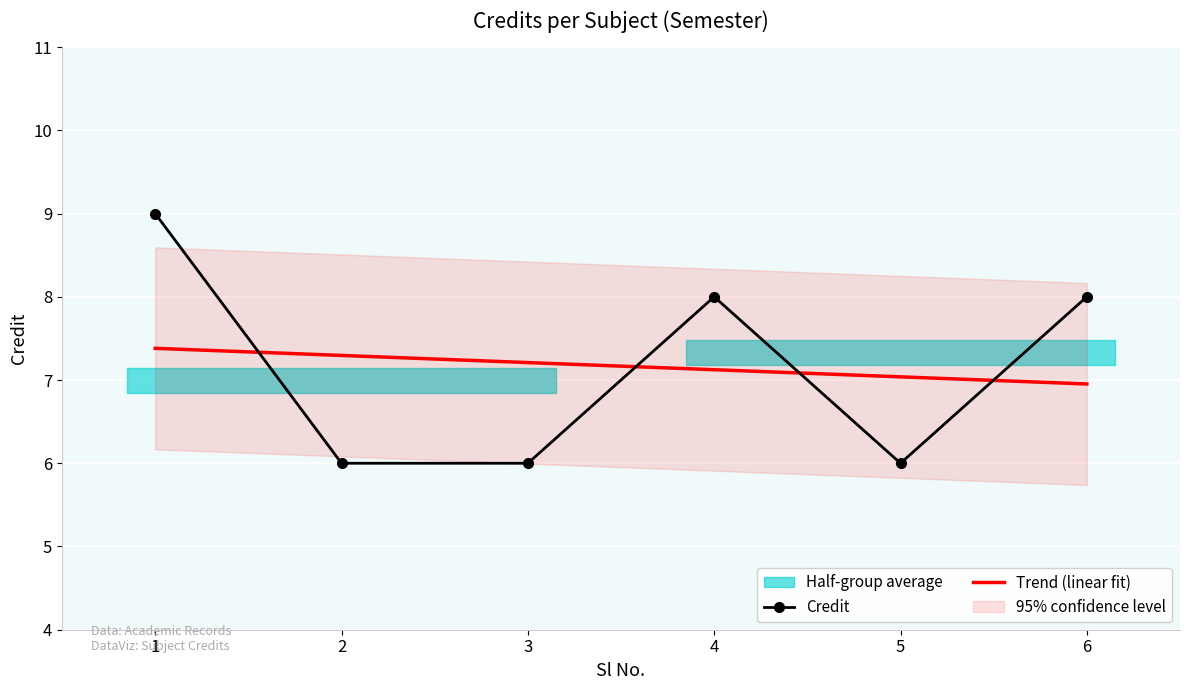

Rank the categories by value from highest to lowest.

1, 4, 6, 2, 3, 5